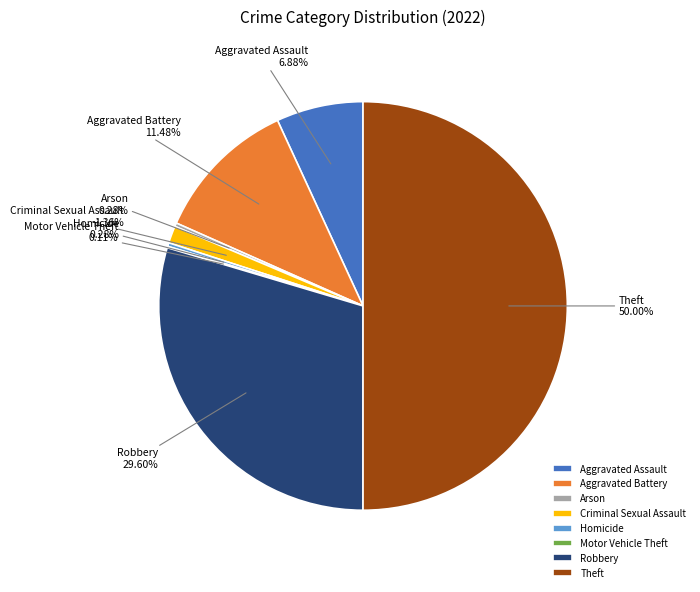

Between Theft and Homicide, which is larger?

Theft